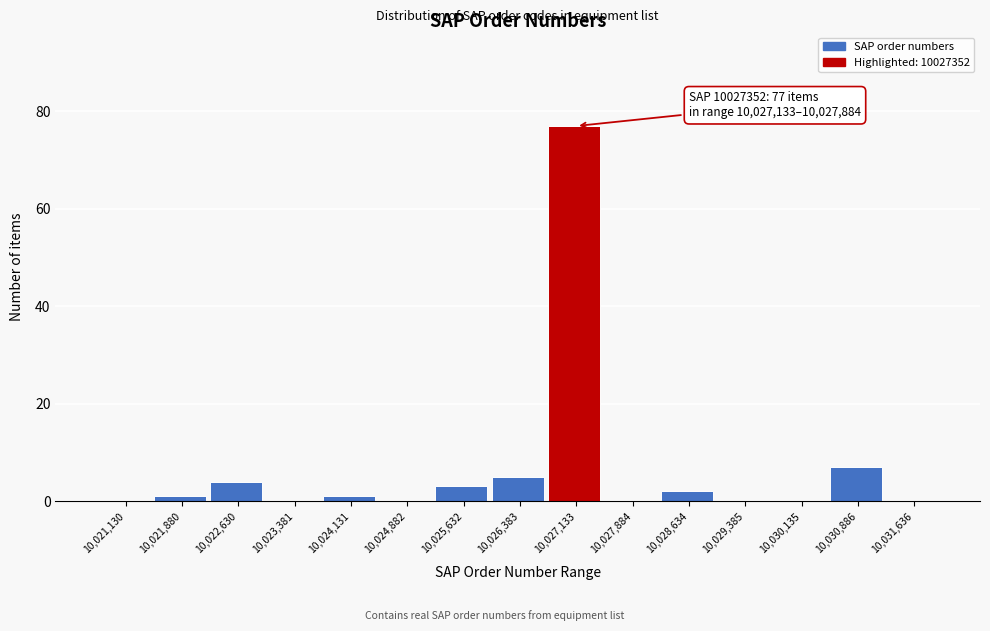

Reading left to right, what are all the values shown in this chart?

10,021,130=0	10,021,880=1	10,022,630=4	10,023,381=0	10,024,131=1	10,024,882=0	10,025,632=3	10,026,383=5	10,027,133=77	10,027,884=0	10,028,634=2	10,029,385=0	10,030,135=0	10,030,886=7	10,031,636=0